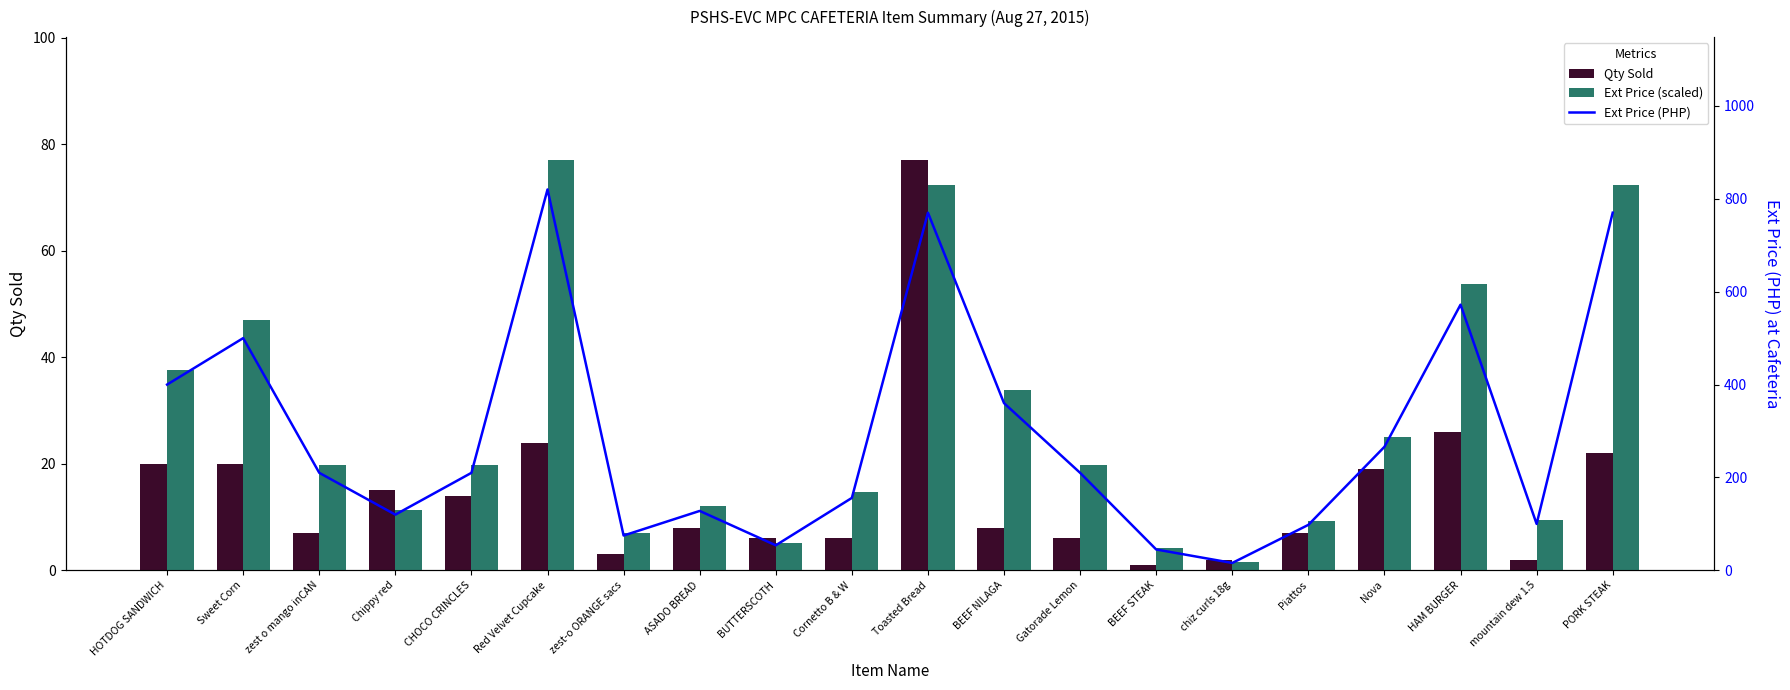

What is the difference between the maximum and minimum values in the Ext Price (scaled) series?

75.5